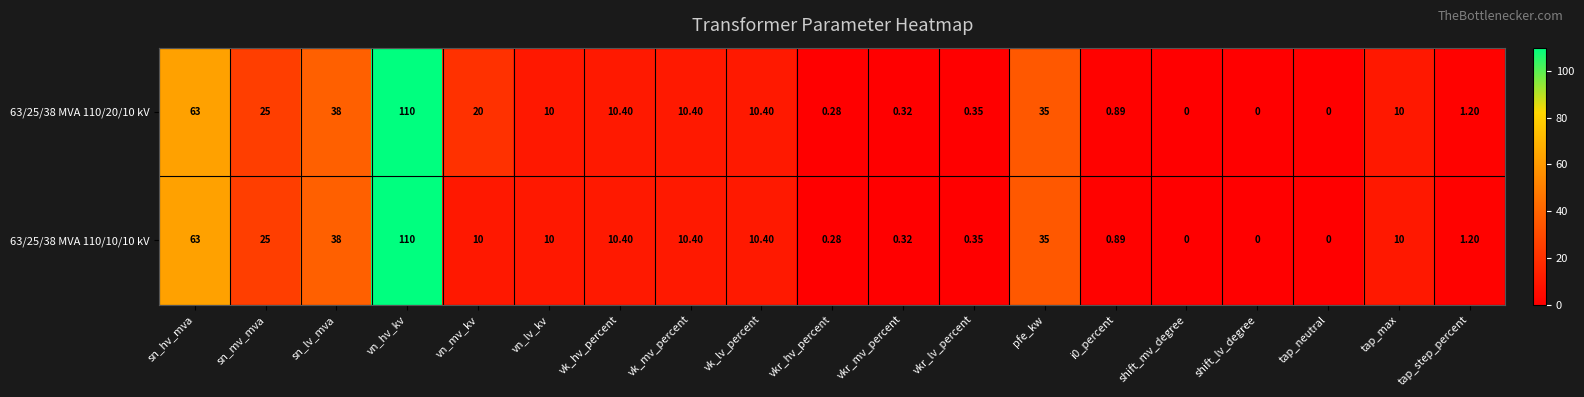

Which series has the largest total across all categories?

63/25/38 MVA 110/20/10 kV